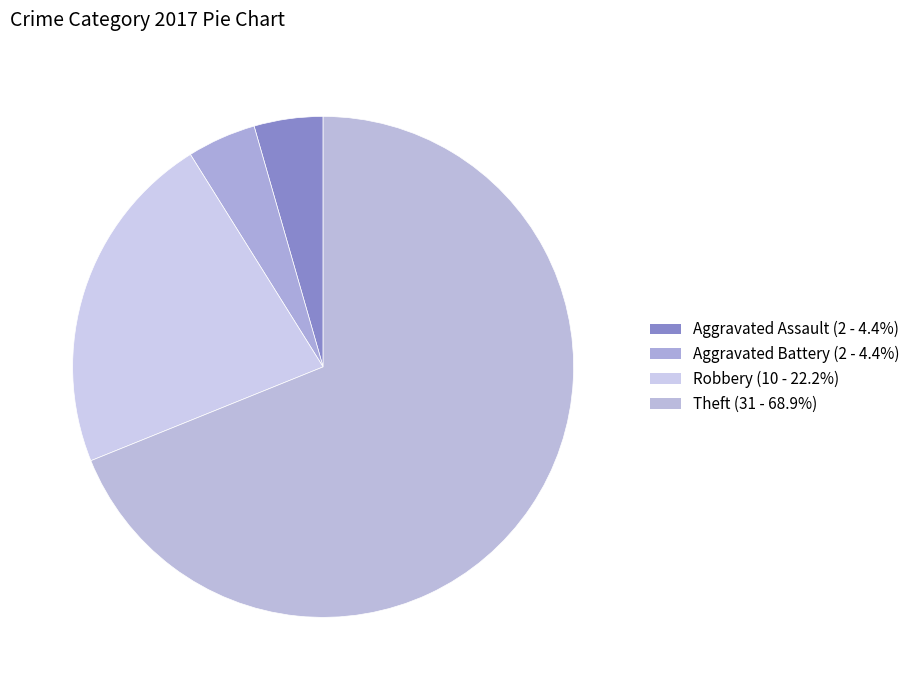

What percentage is NOT represented by Robbery?

77.8%